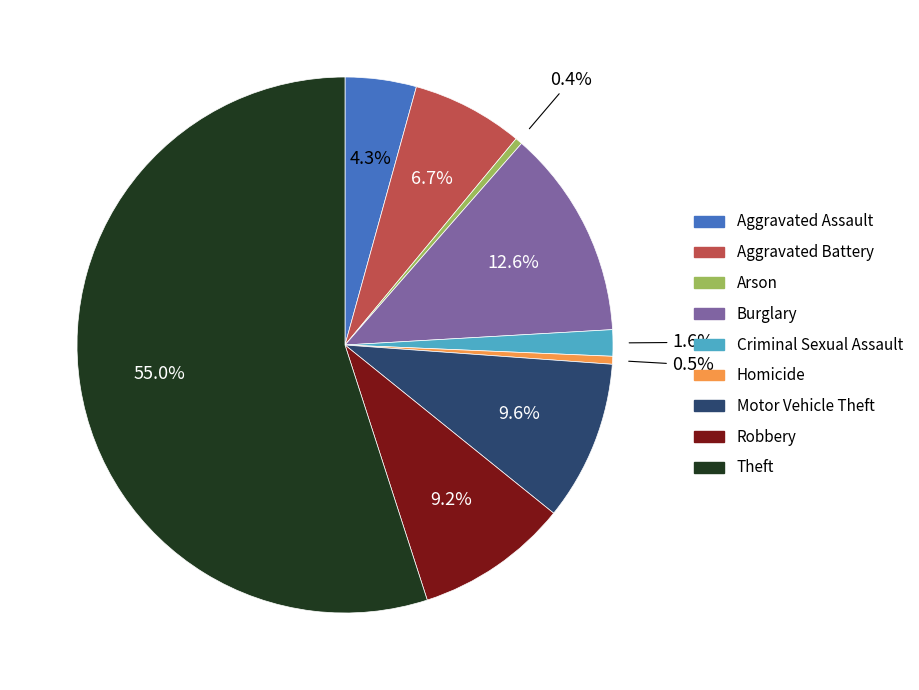

What is the majority slice?

Theft